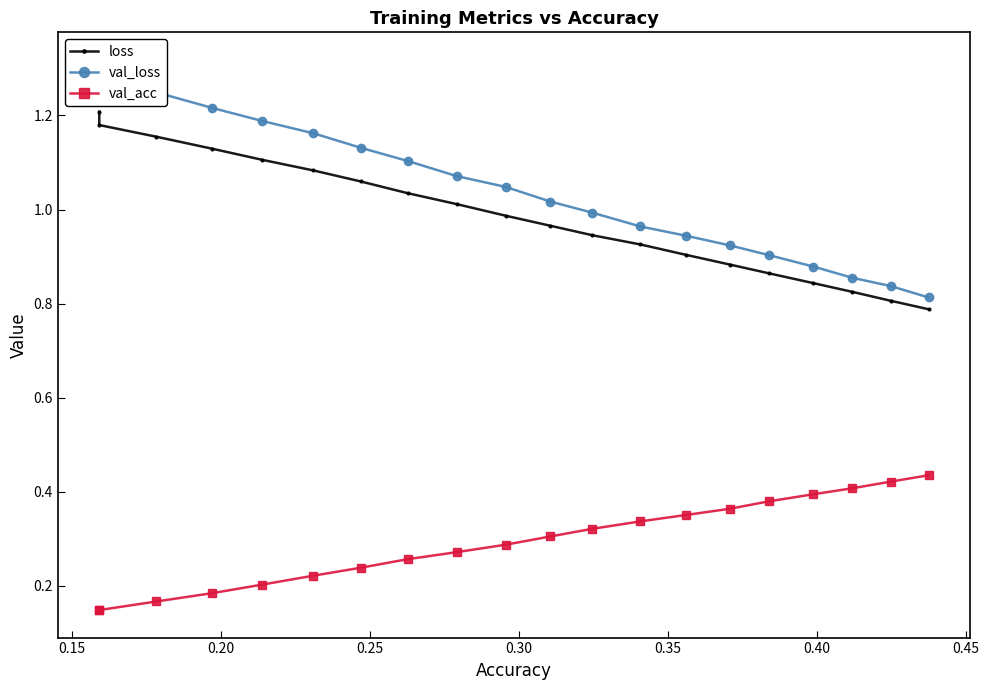

What is the difference between the maximum and minimum values in the loss series?

0.4